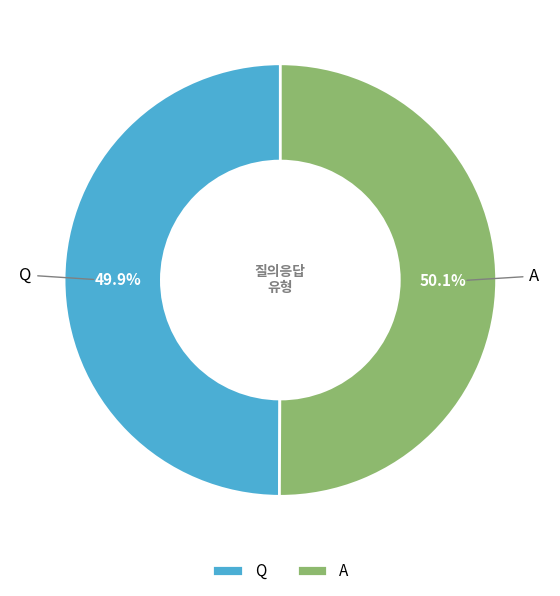

What is the ratio of the value at Q to the value at A?

1.0